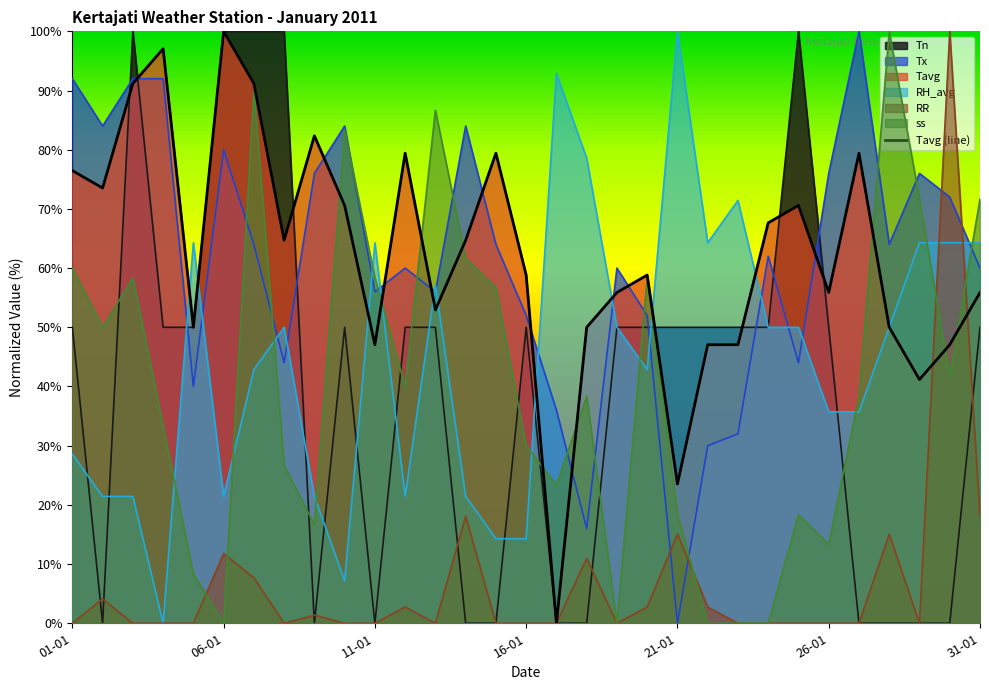

What is the average value of the RH_avg series?

44.7